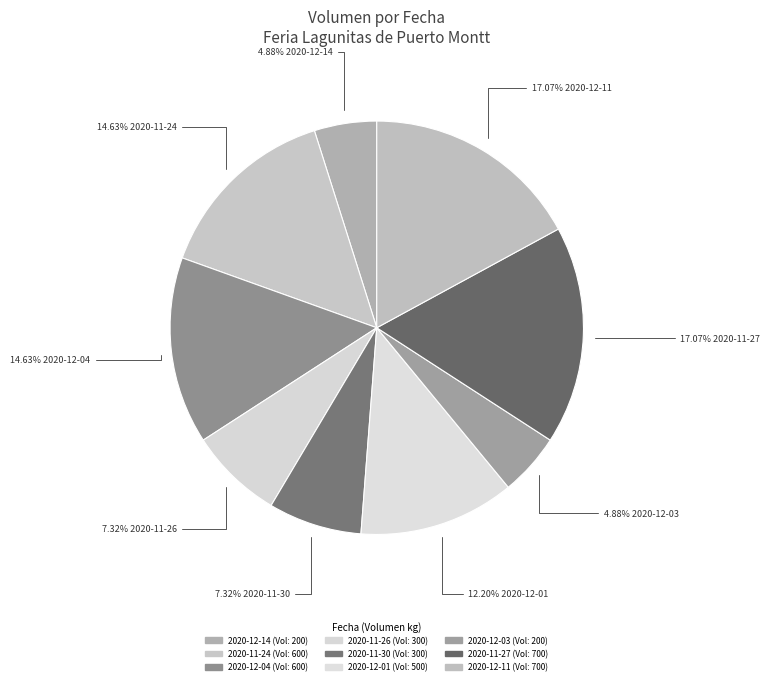

Count the number of slices in the pie.

9